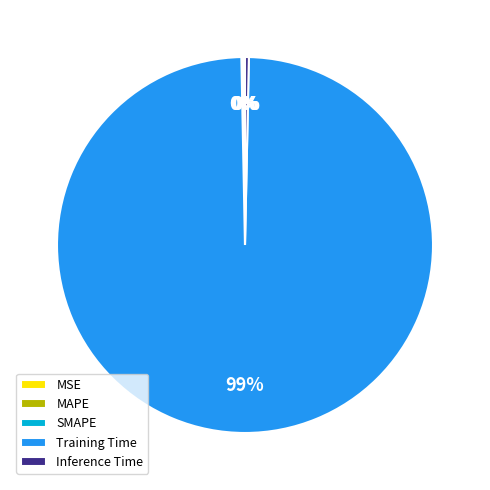

Is it true that Training Time is 94% of the pie?

False